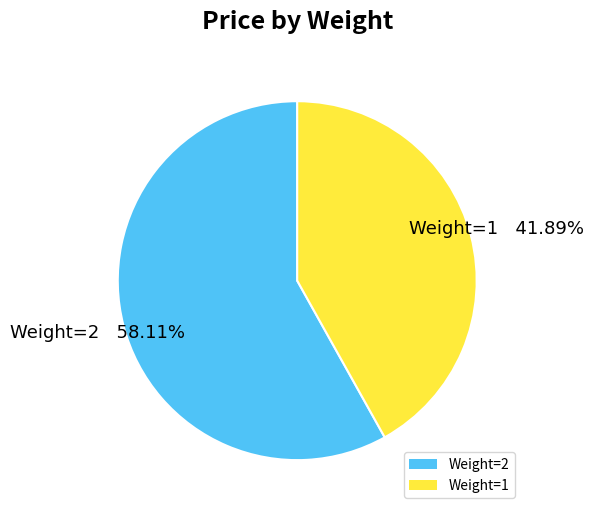

The Weight=1 slice represents 51% of the pie. True or false?

False